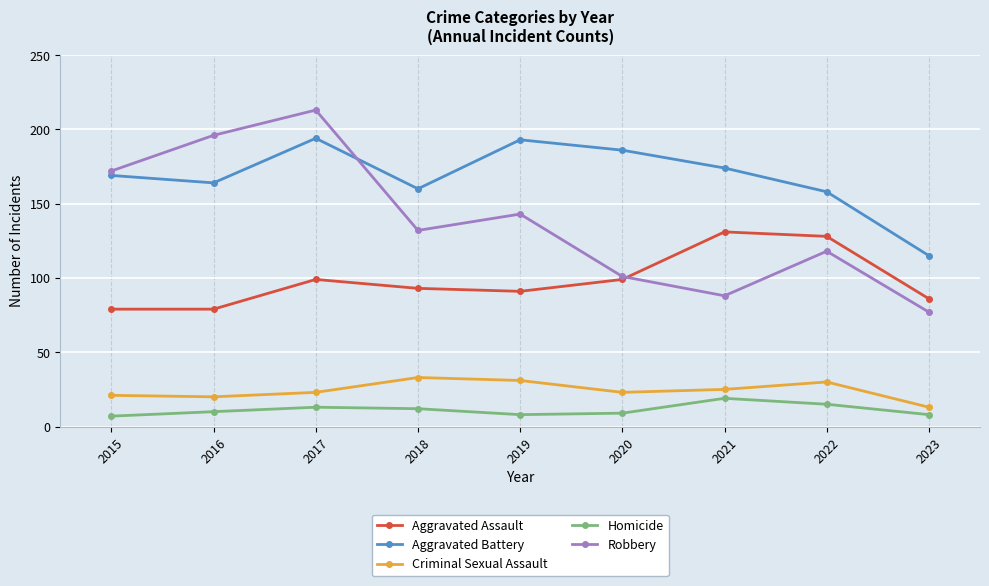

What is the sum of the Aggravated Assault values at 2021 and 2017?

230